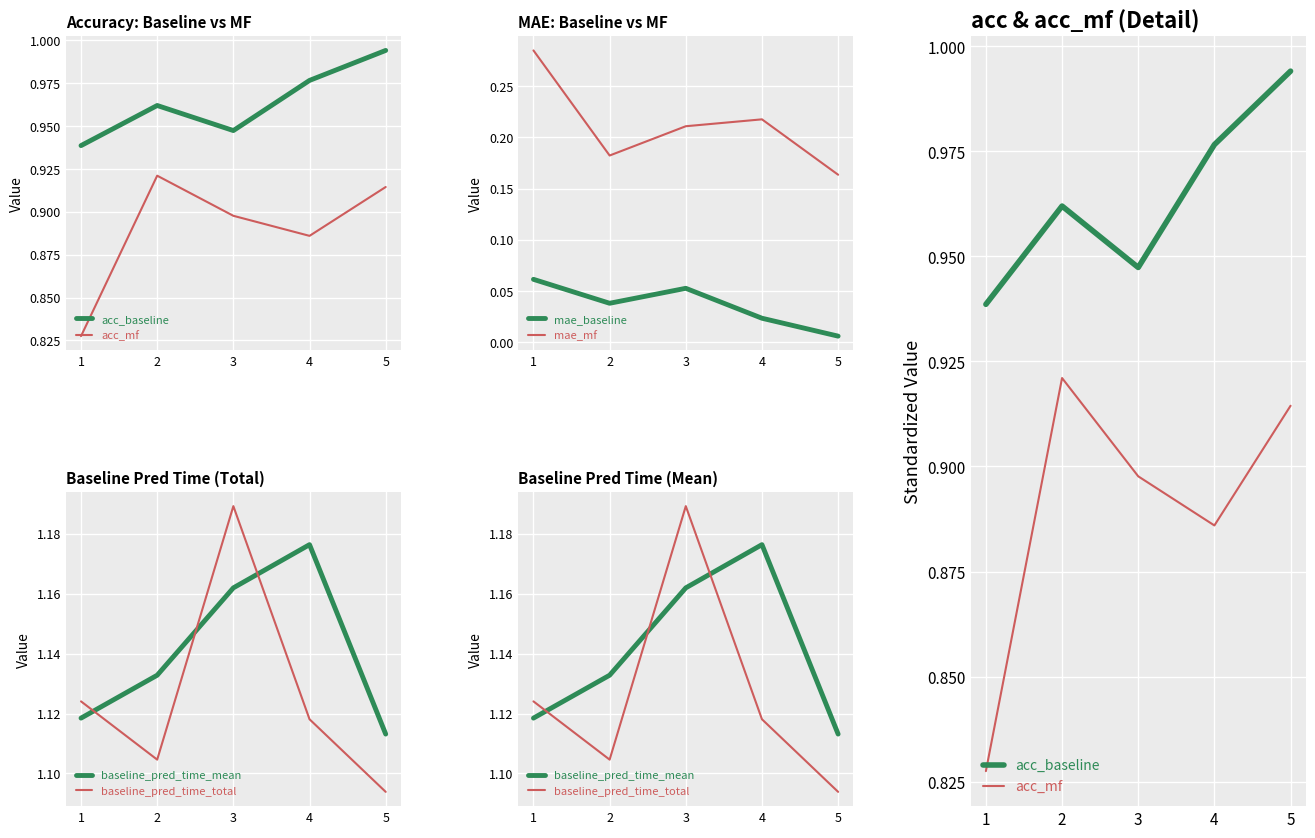

At how many categories does at least one series exceed 0?

5